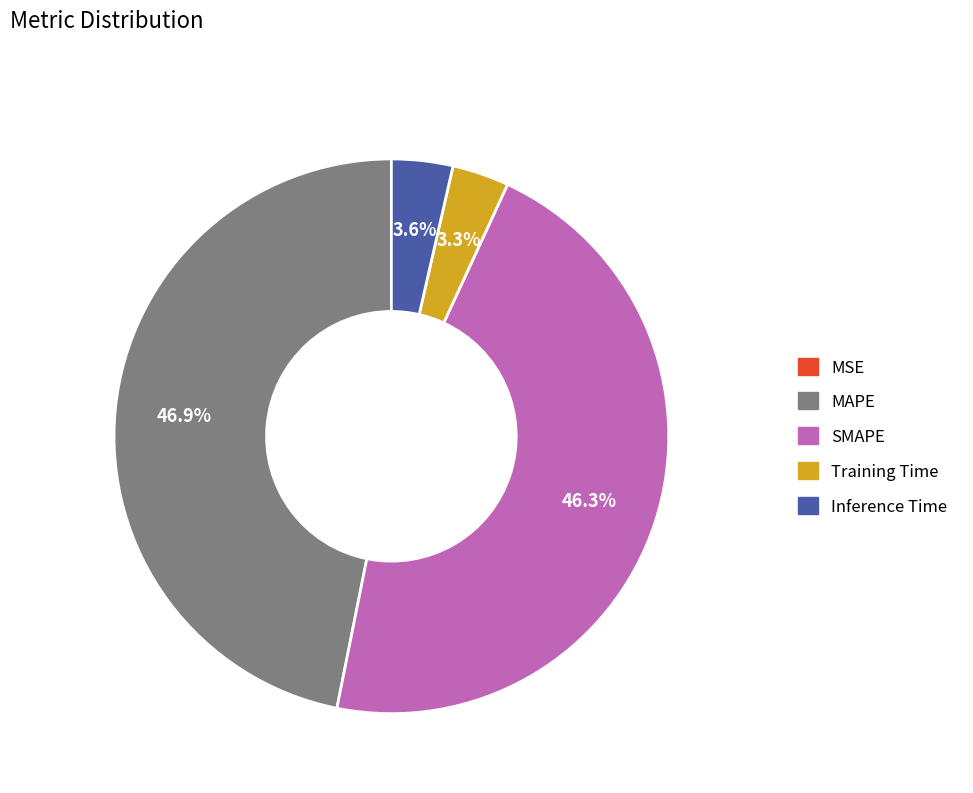

How much of the chart is everything except MAPE?

53.1%